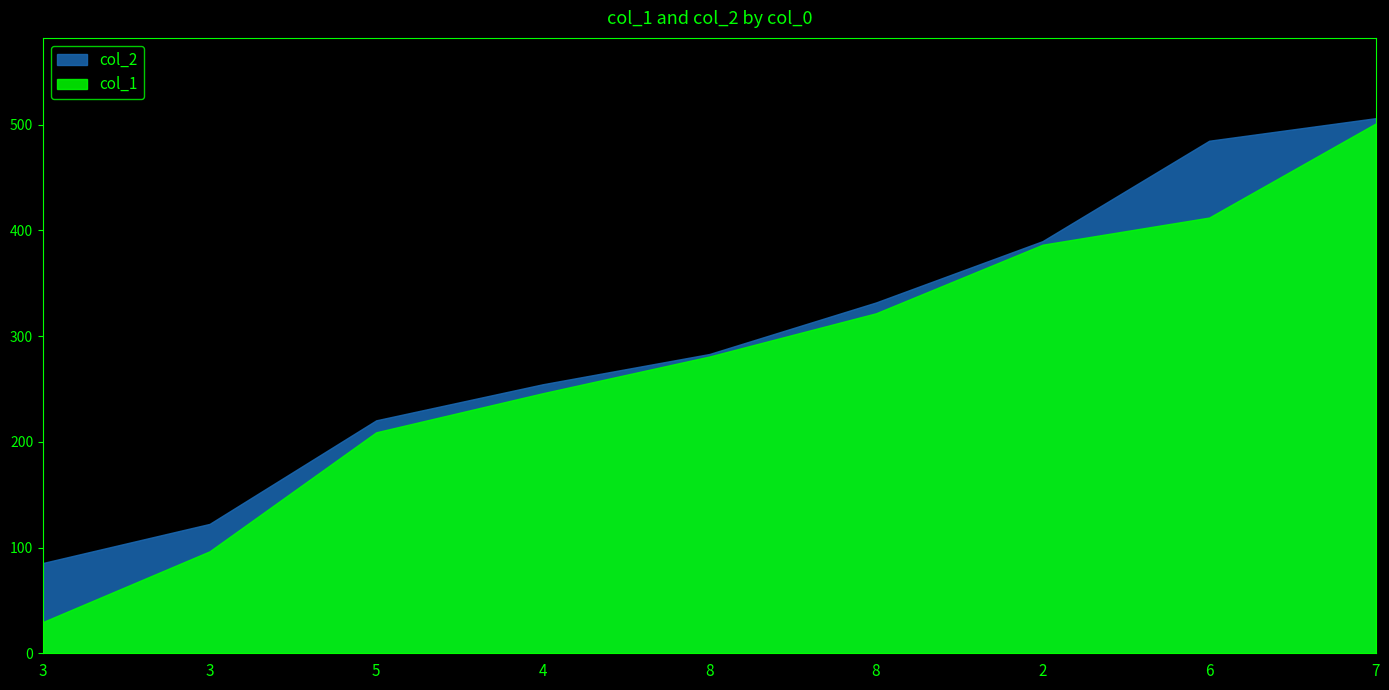

Which label corresponds to the largest value in the chart?

7